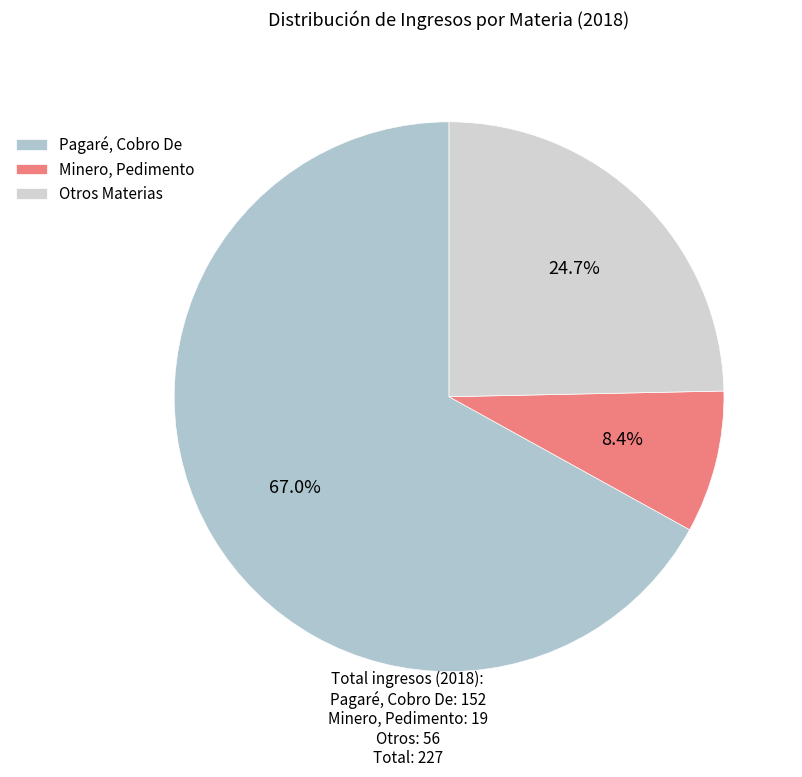

How many slices are in this pie chart?

3